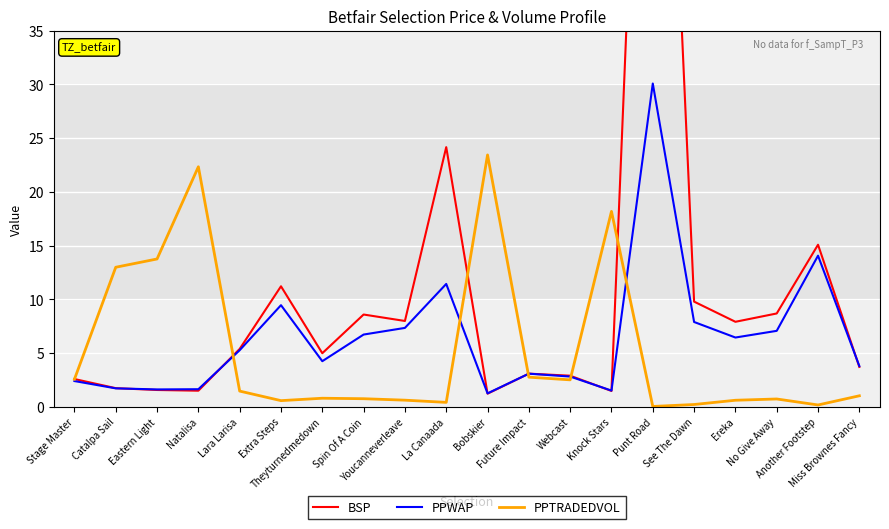

List the labels in order of PPTRADEDVOL value, smallest first.

Punt Road, Another Footstep, See The Dawn, La Canaada, Extra Steps, Ereka, Youcanneverleave, No Give Away, Spin Of A Coin, Theyturnedmedown, Miss Brownes Fancy, Lara Larisa, Webcast, Stage Master, Future Impact, Catalpa Sail, Eastern Light, Knock Stars, Natalisa, Bobskier